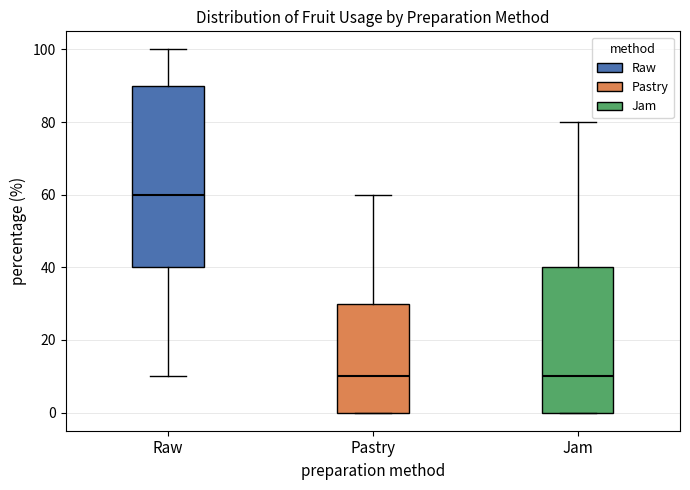

Reading left to right, read every box against the y-axis: the position of its median line, the range the box covers, and the ends of its whiskers. The values are not printed on the chart, so give them approximately, as read against the axis.

Raw: median 60, box 40 to 90, whiskers 10 to 100
Pastry: median 10, box 0 to 30, whiskers 0 to 60
Jam: median 10, box 0 to 40, whiskers 0 to 80